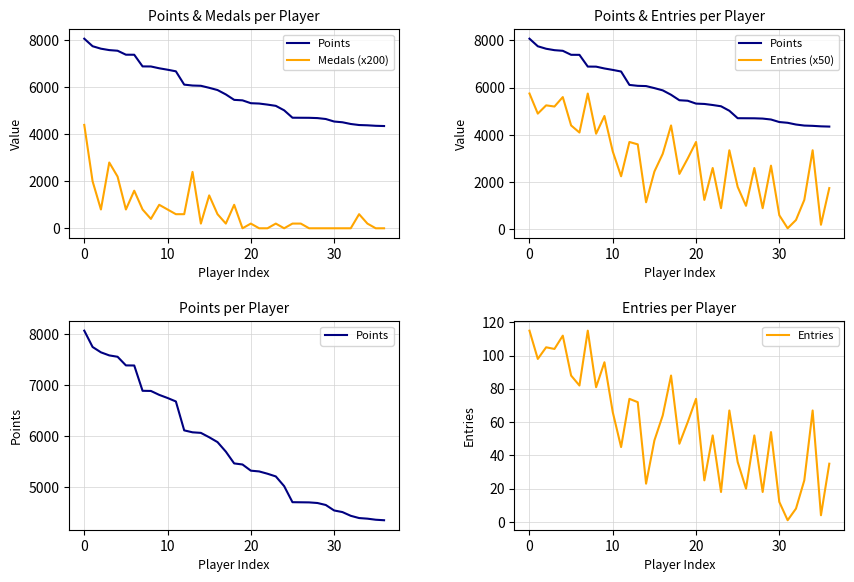

True or false: Entries (x50) has more than 2 points higher than both neighbors.

True